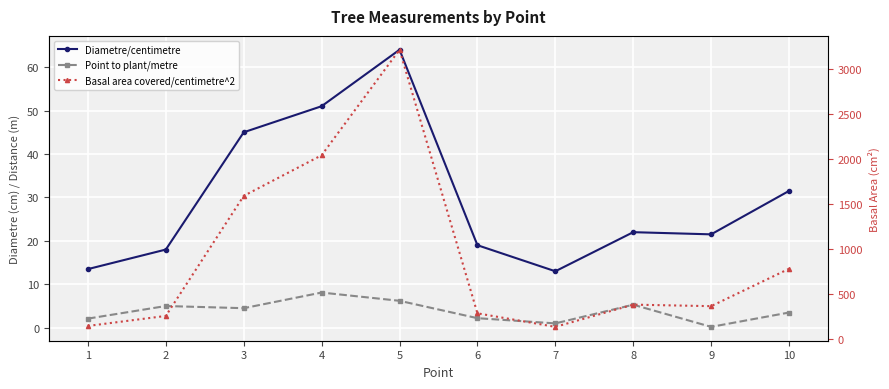

Between 5 and 6, which is larger?

5